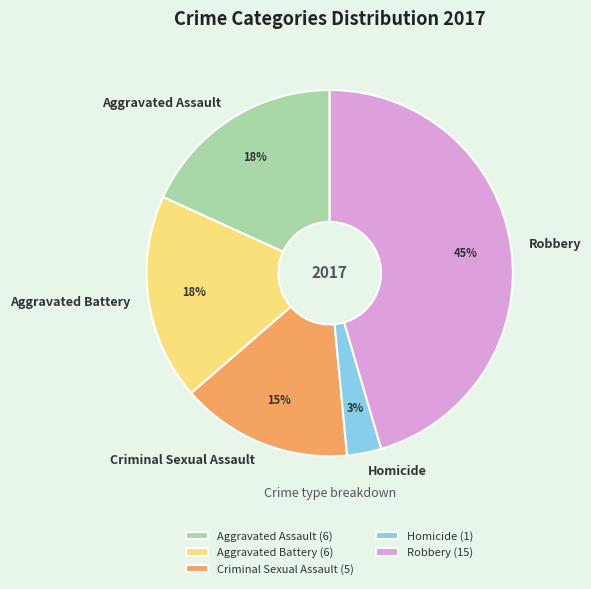

To the nearest percent, what portion does Criminal Sexual Assault represent?

15%